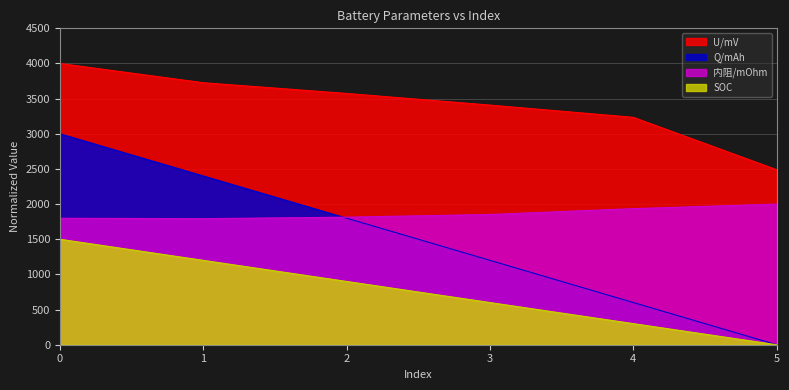

Is the value of U/mV at 1 greater than the value of 内阻/mOhm at 3?

Yes